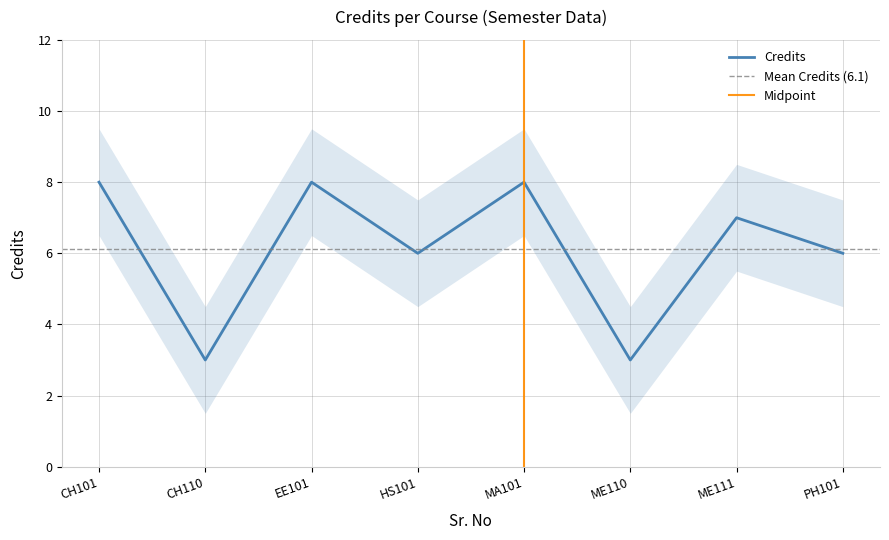

Count the values in the range 6 to 8.

6